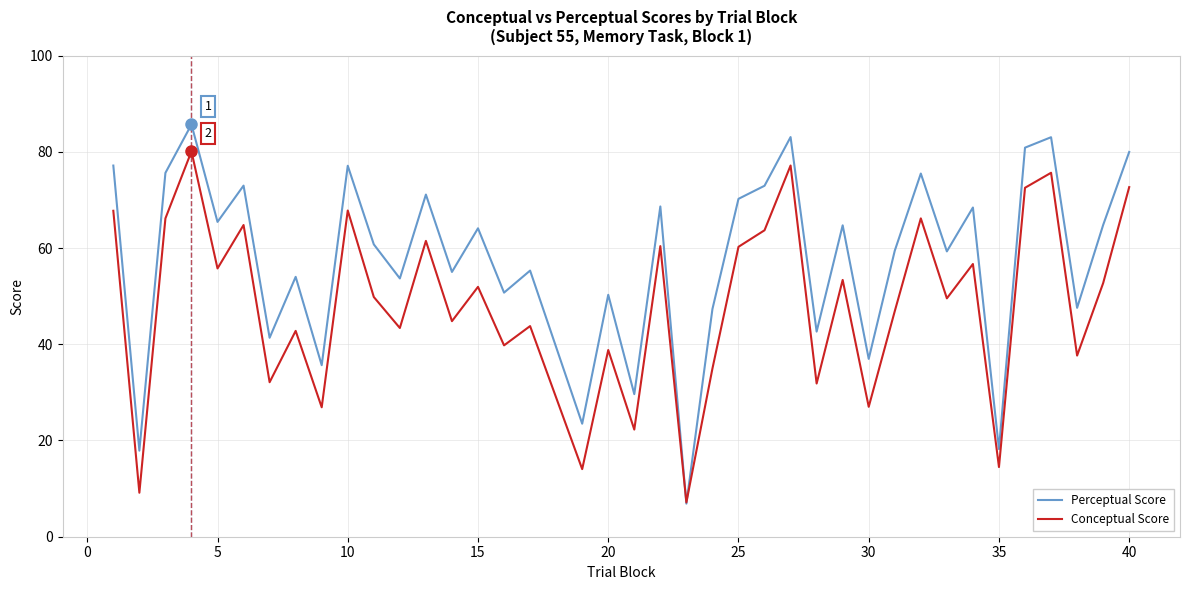

How many series are shown in this chart?

2